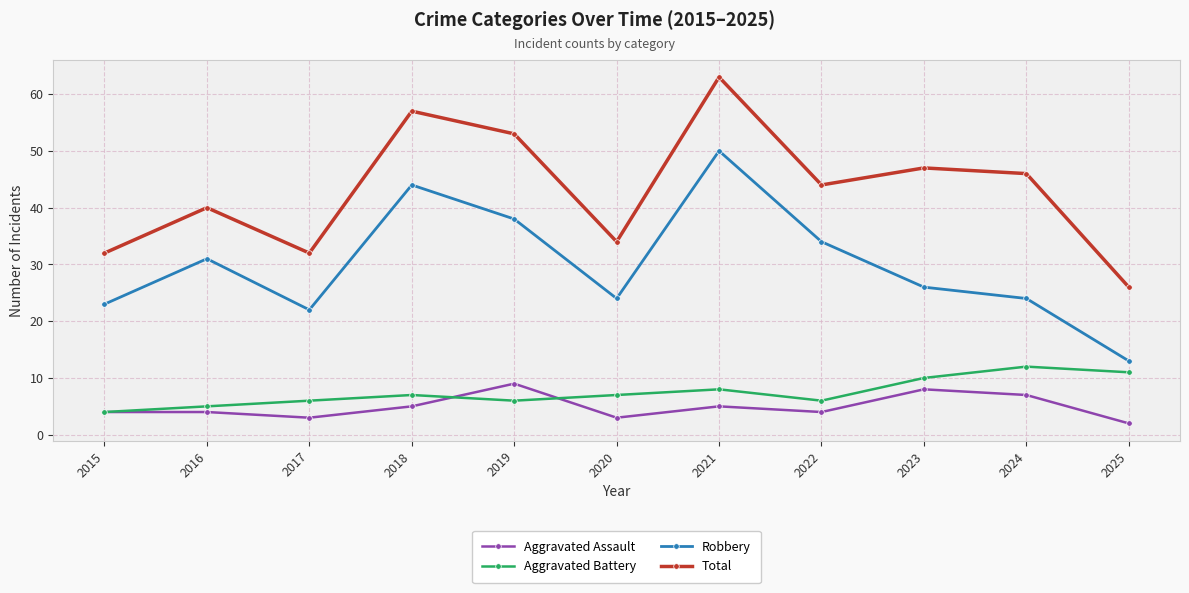

List the series in order of their peak value, lowest first.

Aggravated Assault, Aggravated Battery, Robbery, Total